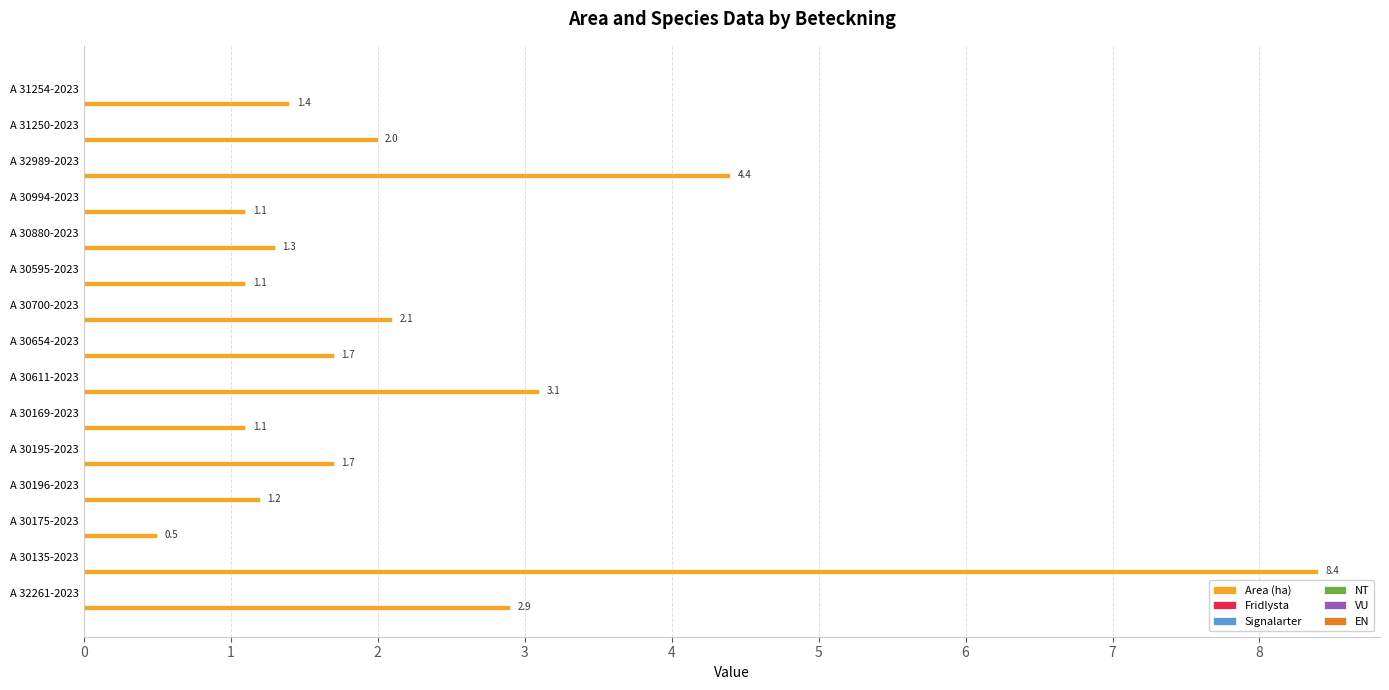

Count the number of categories in the chart.

15